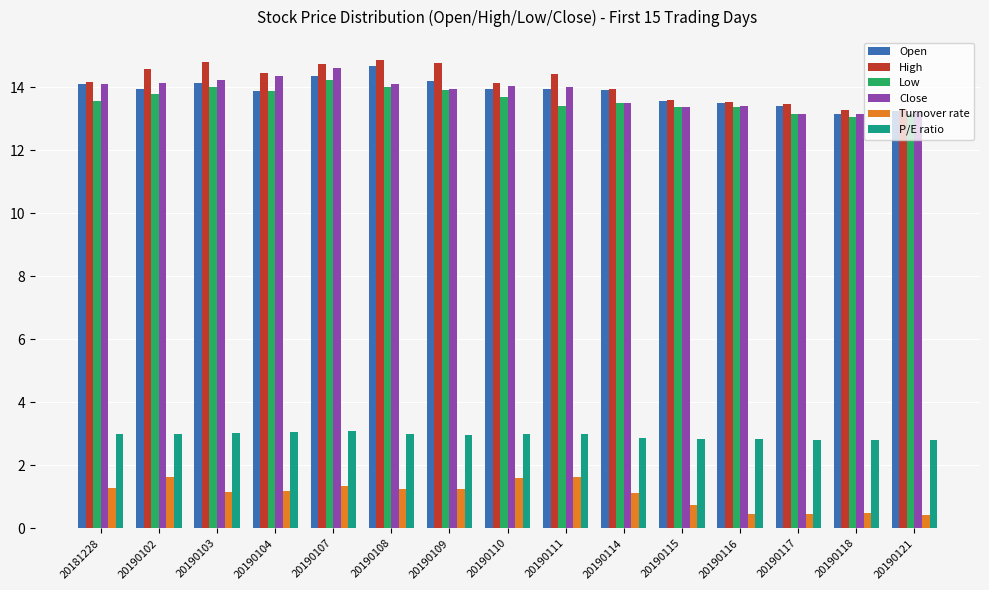

Is it true that Close equals 6.5 at 20190104?

False